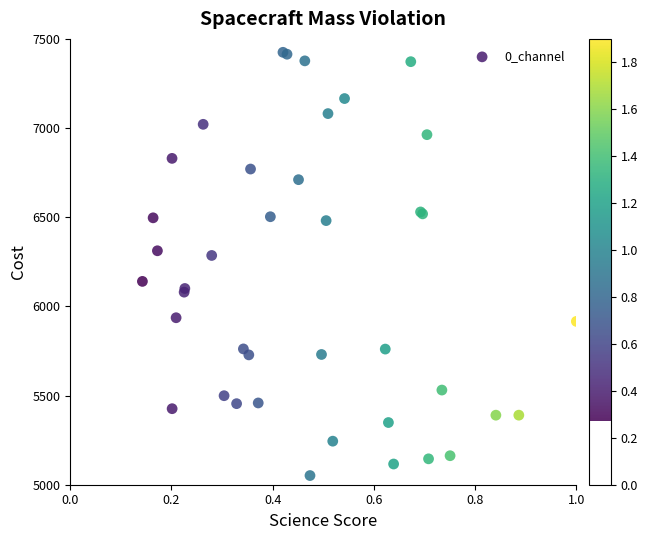

What Y value in the scatter plot is closest to 6238?

6285.6